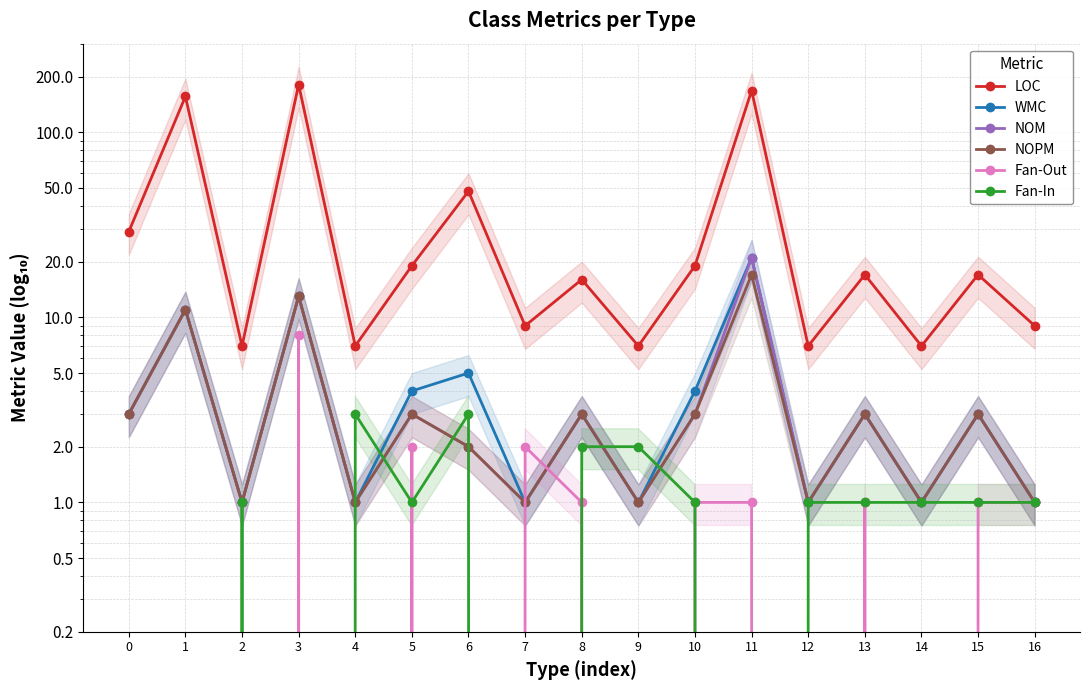

Is it true that NOPM equals 0 at 9?

False